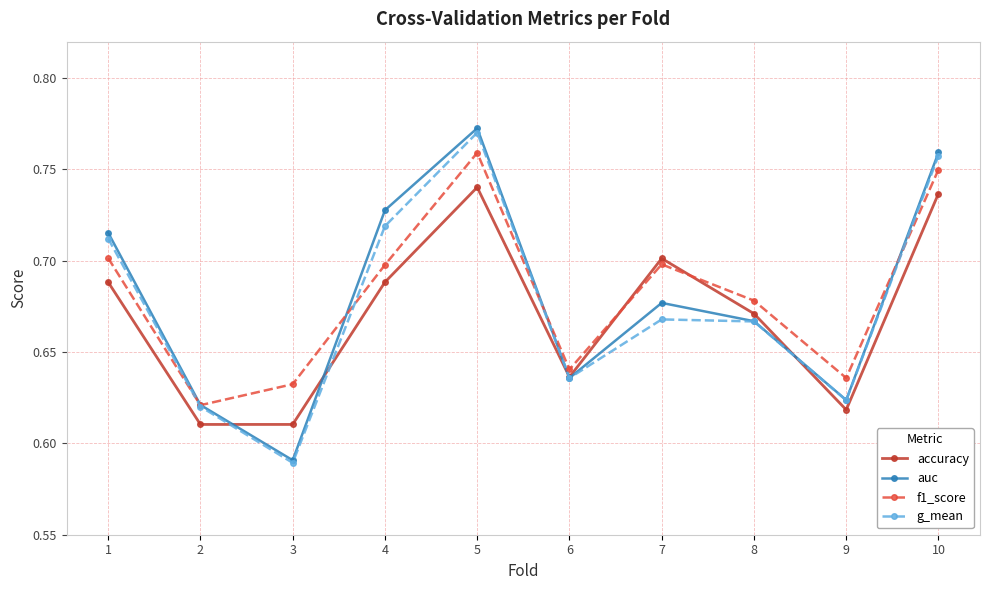

At how many categories does at least one series exceed 0?

10